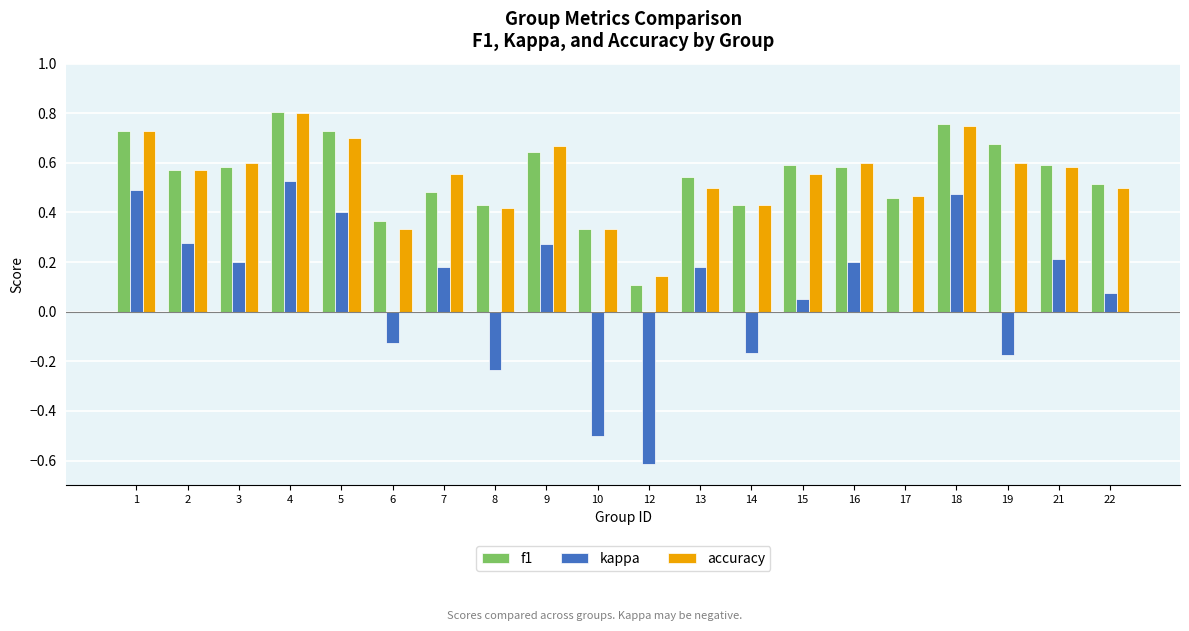

How many series are shown in this chart?

3